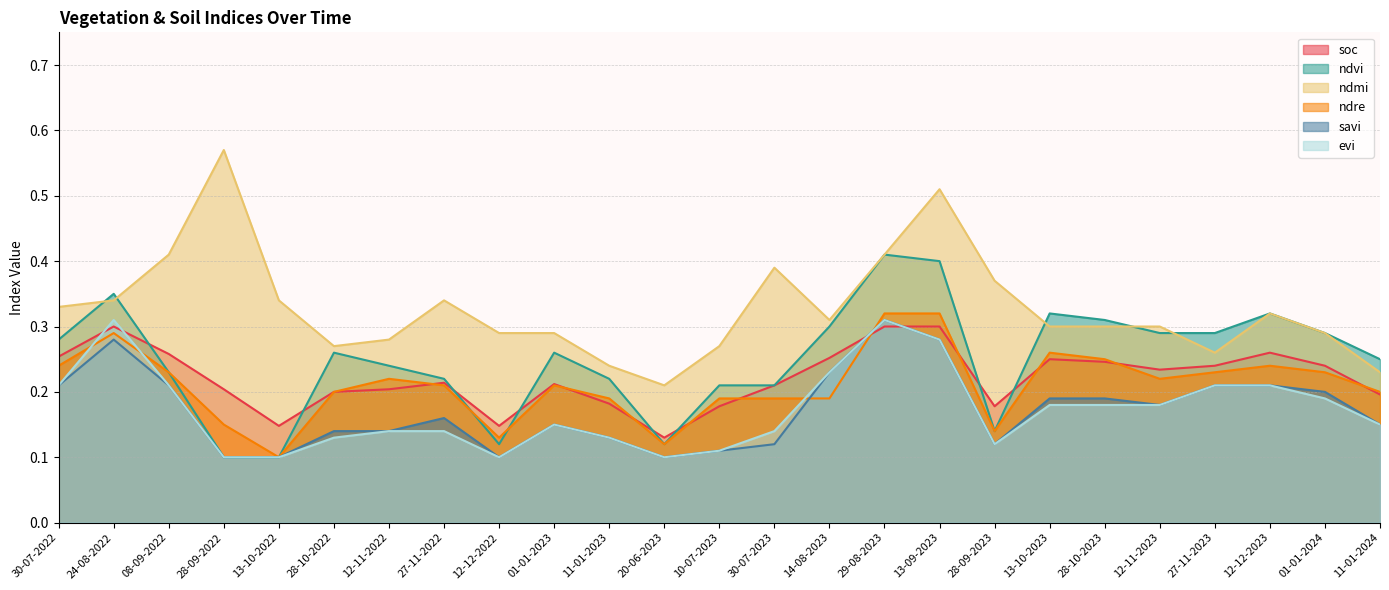

What is the approximate value of soc at 29-08-2023?

0.3